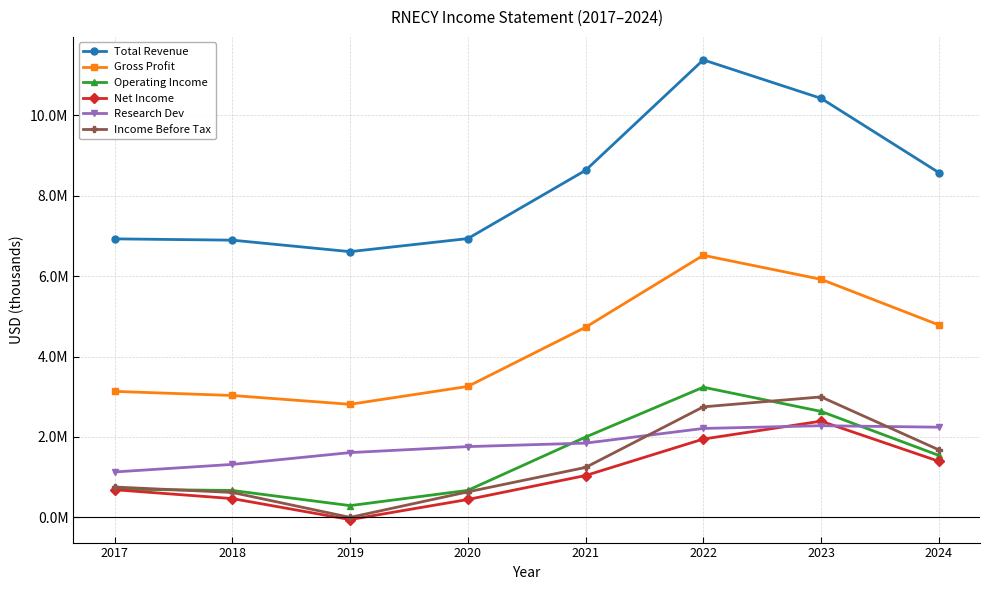

True or false: Net Income and Gross Profit intersect in this chart.

False